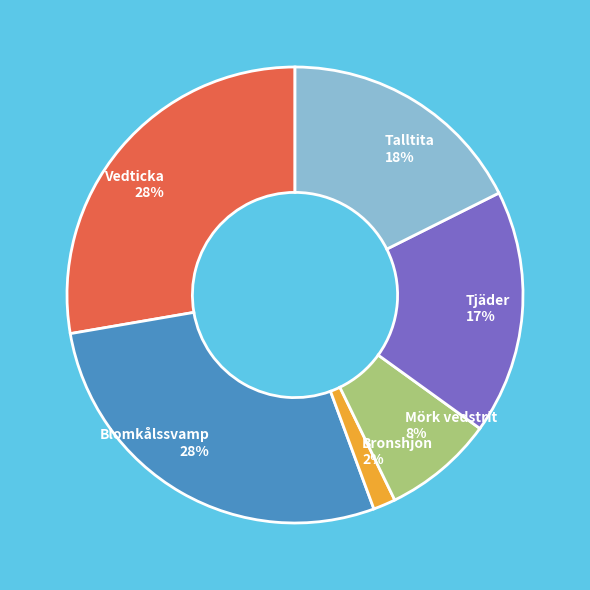

Which slice is the smallest?

Bronshjon